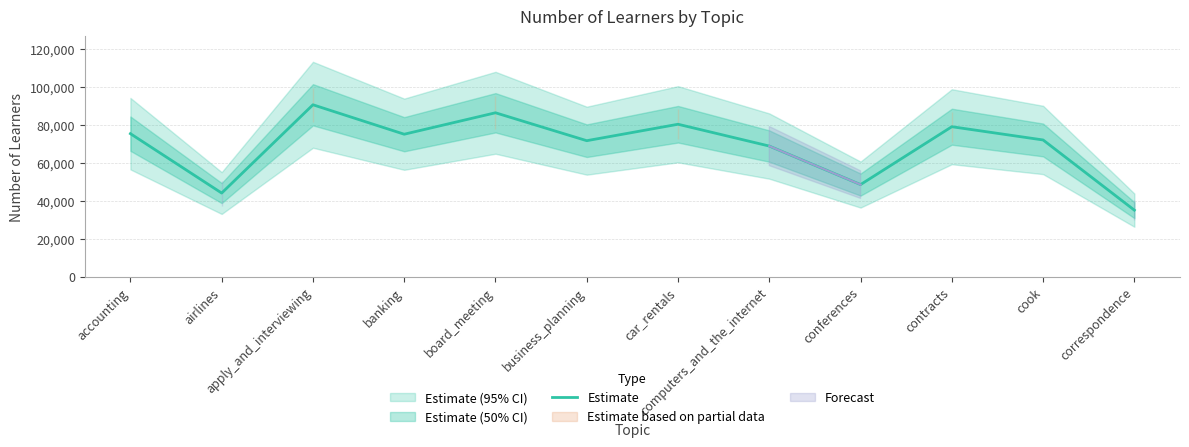

True or false: the data has more than 0 interior local peaks.

True